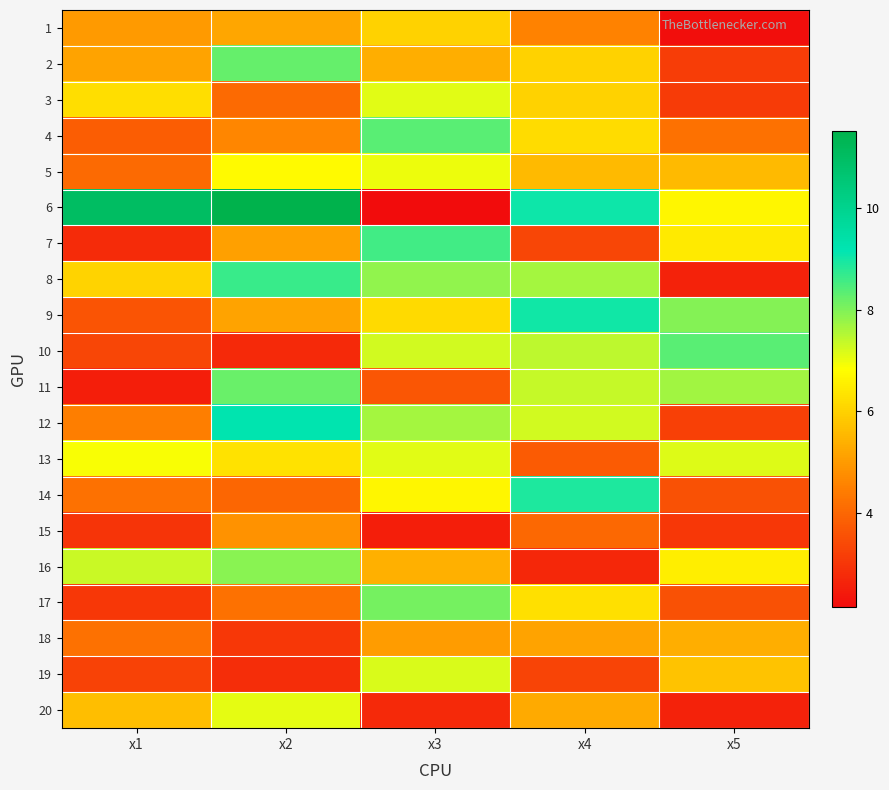

At how many categories does at least one series exceed 2?

5